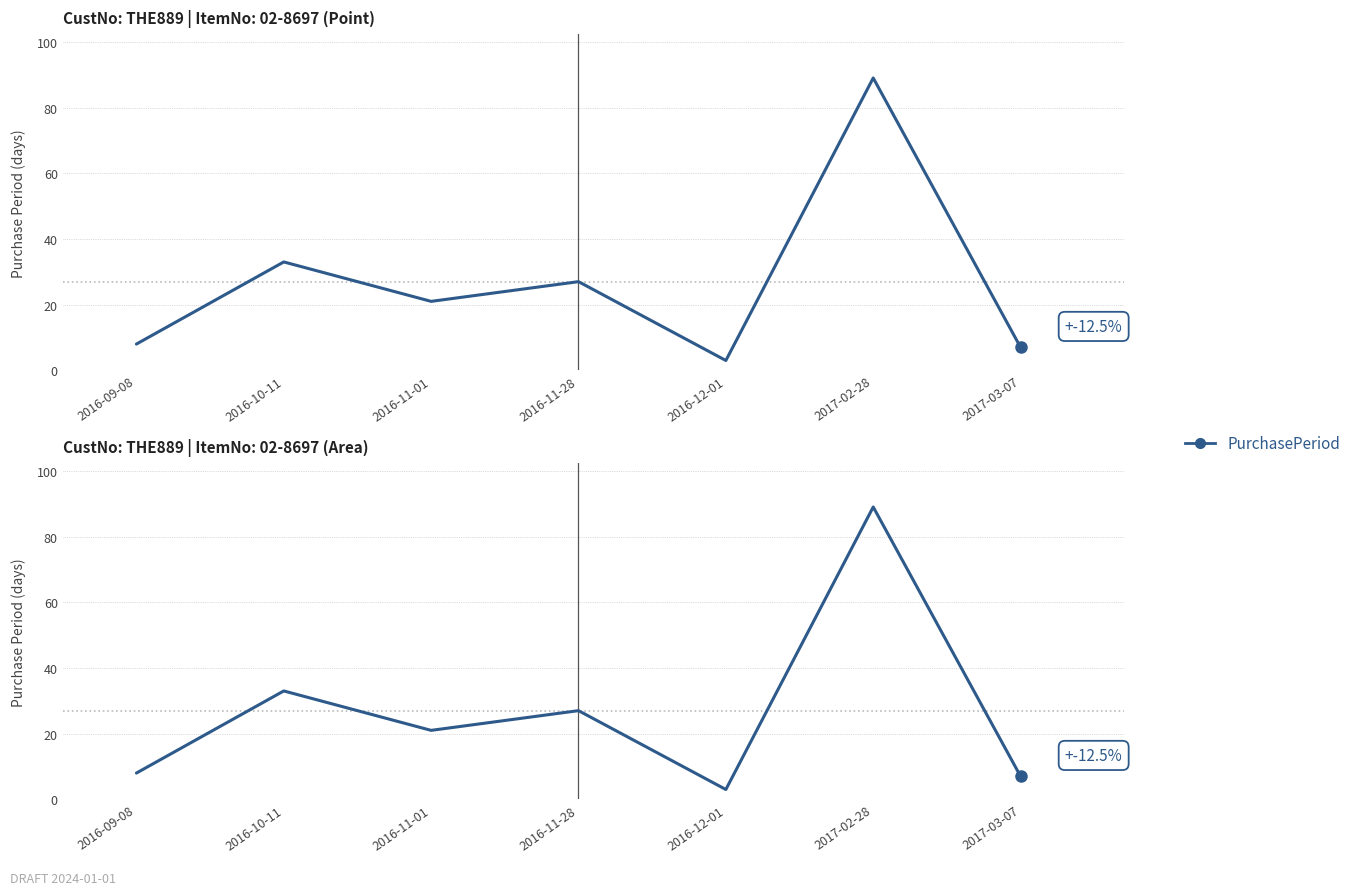

Which label corresponds to the largest value in the chart?

2017-02-28